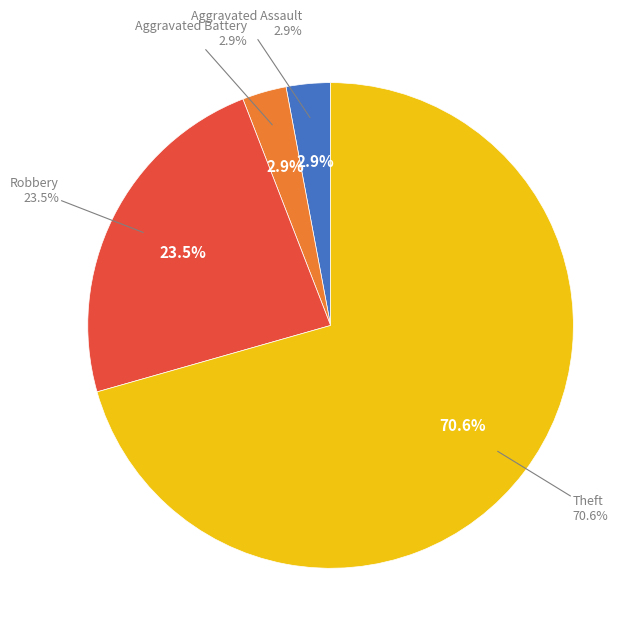

Does any single category account for the majority?

Yes